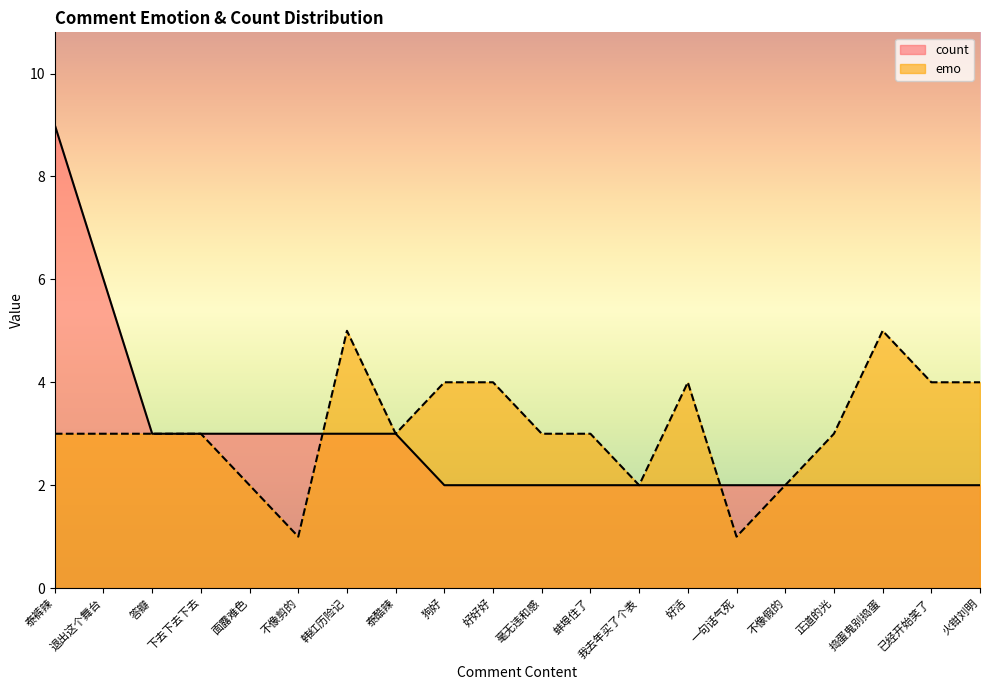

How many emo values are between 3 and 4?

13